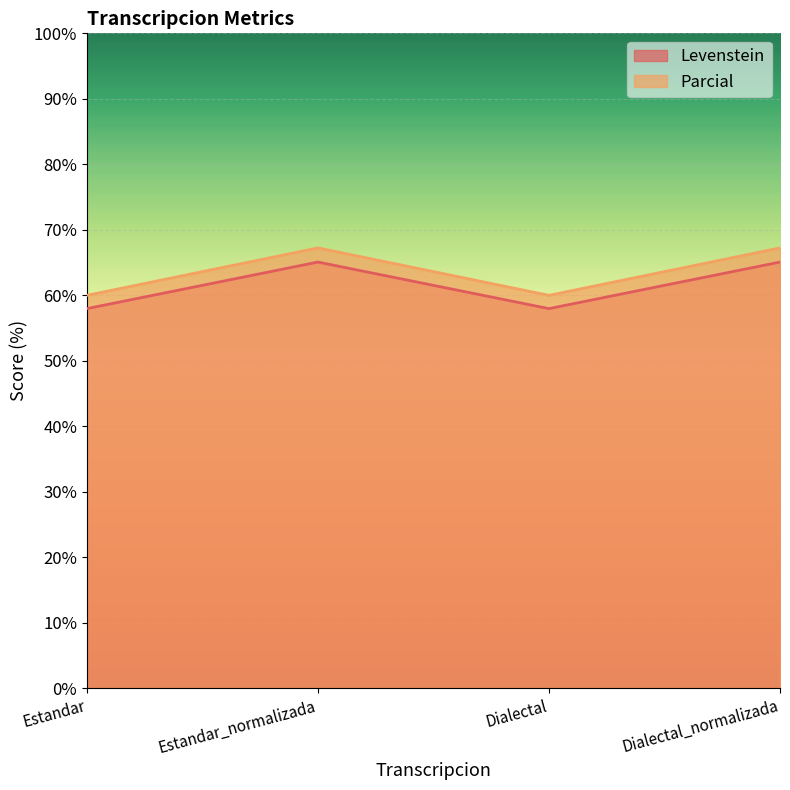

What is the maximum value for Levenstein?

65.1